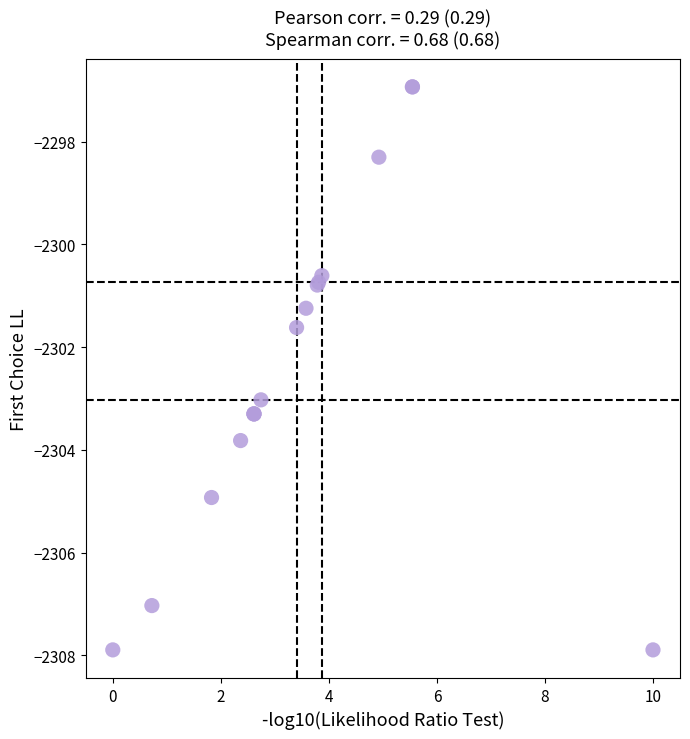

What Y value in the scatter plot is closest to -2302?

-2301.6